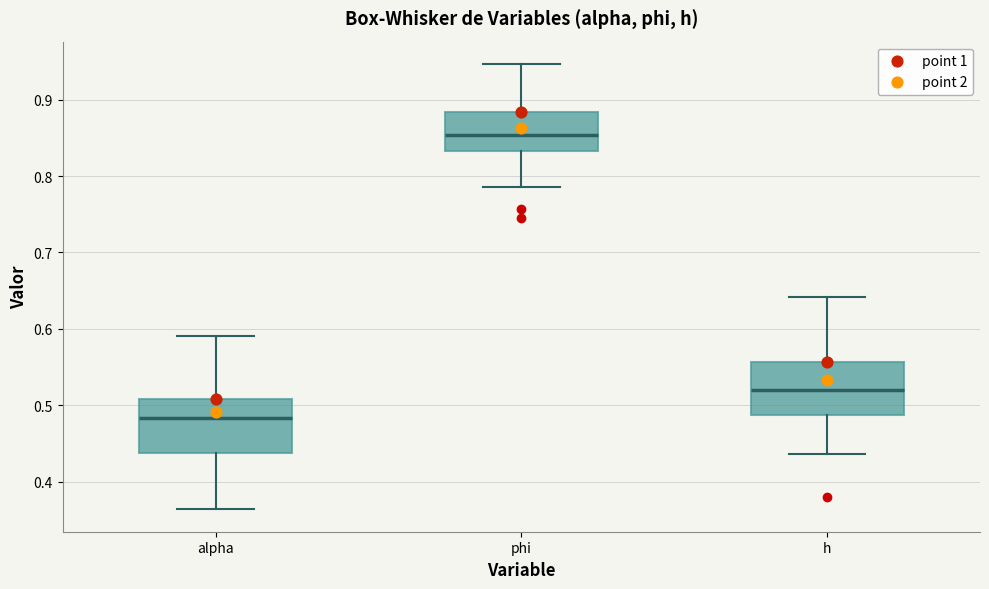

Which box has the lowest median line?

alpha